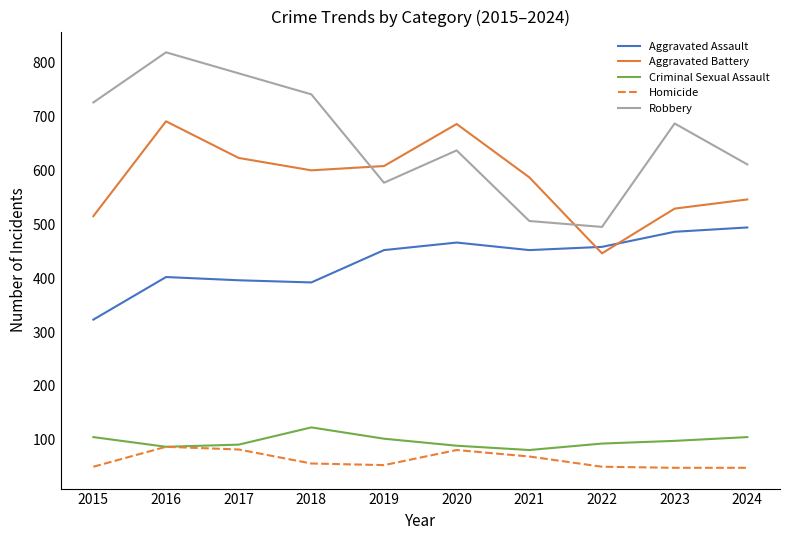

What is the average value of the Aggravated Assault series?

432